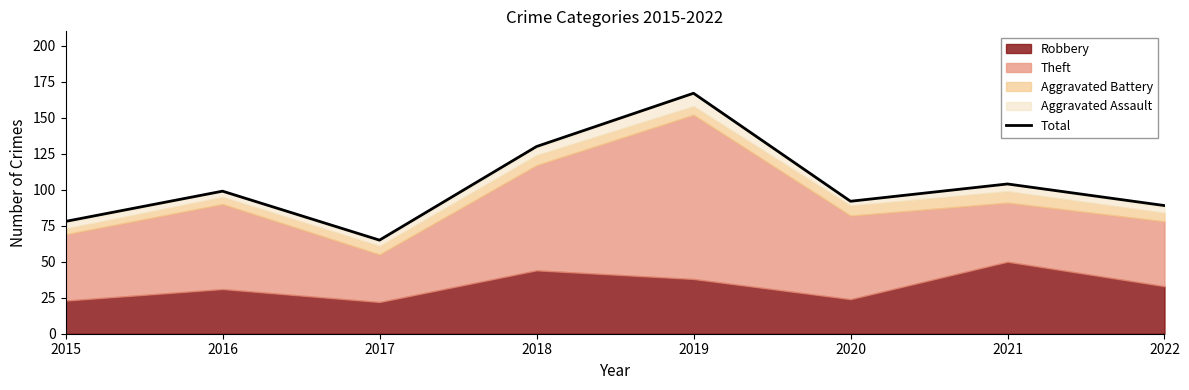

Approximately how many times larger is the value at 2021 compared to 2018?

0.8